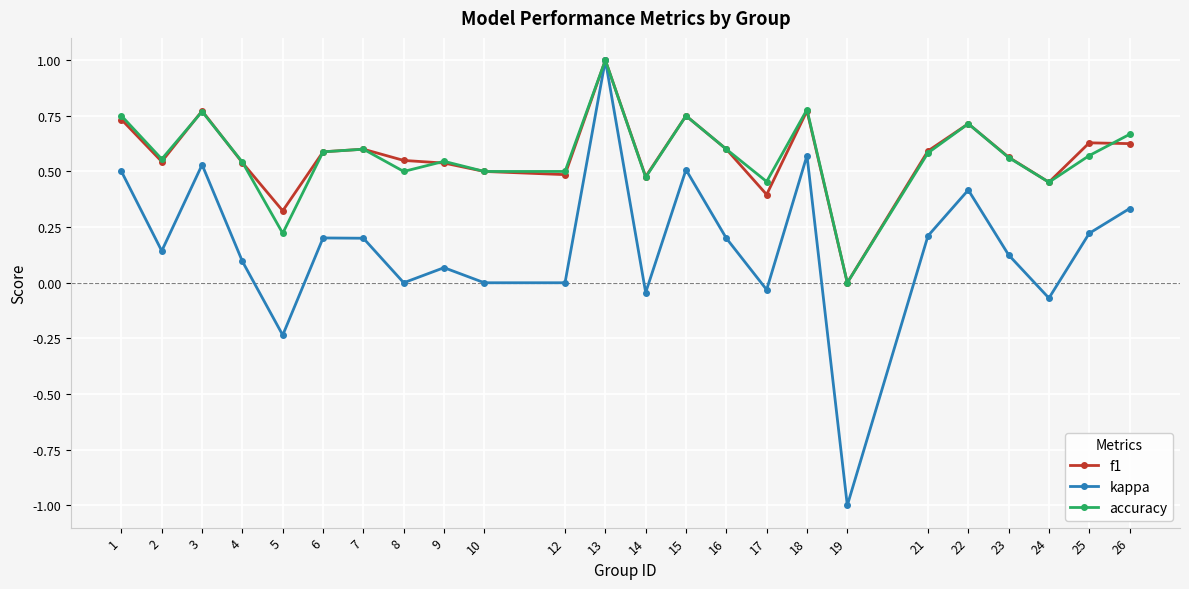

What is the sum of all f1 values?

13.7